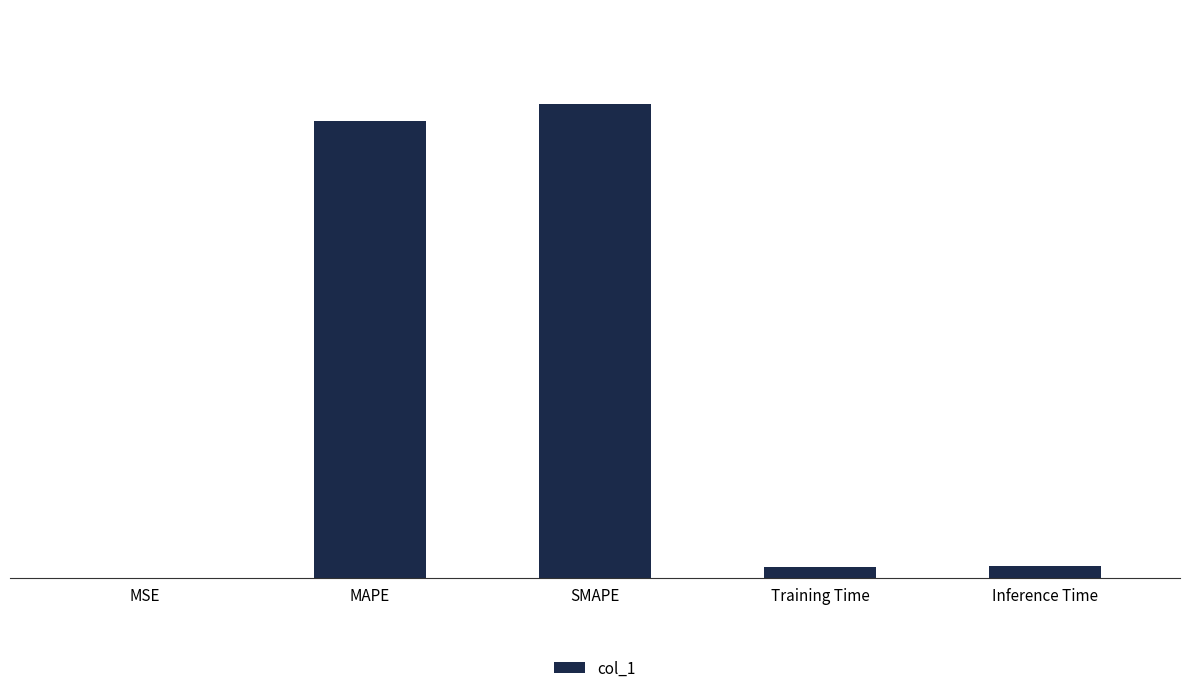

What is the change in value from MAPE to Training Time?

-7.1